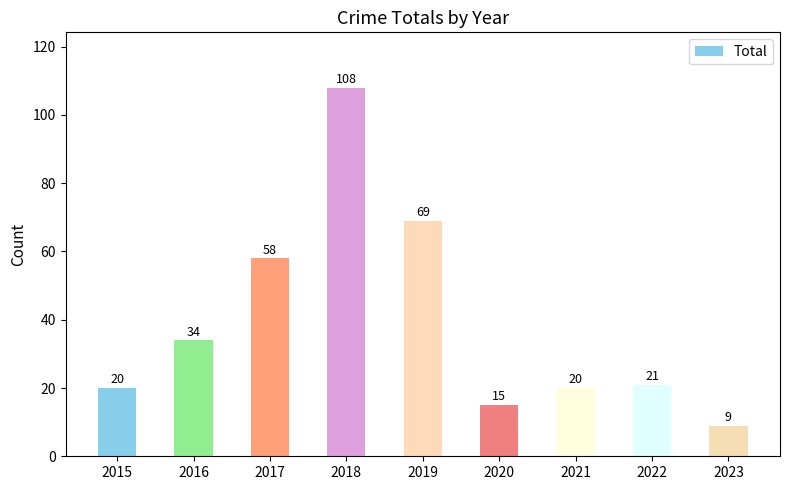

What is the minimum value shown in the chart?

9